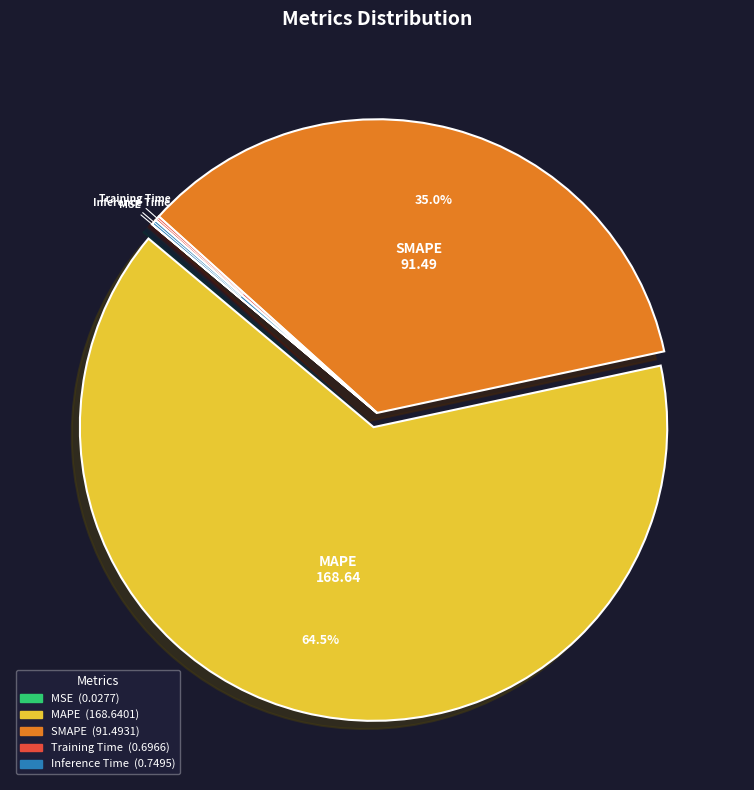

Do SMAPE and MAPE together represent more than half of the pie?

Yes